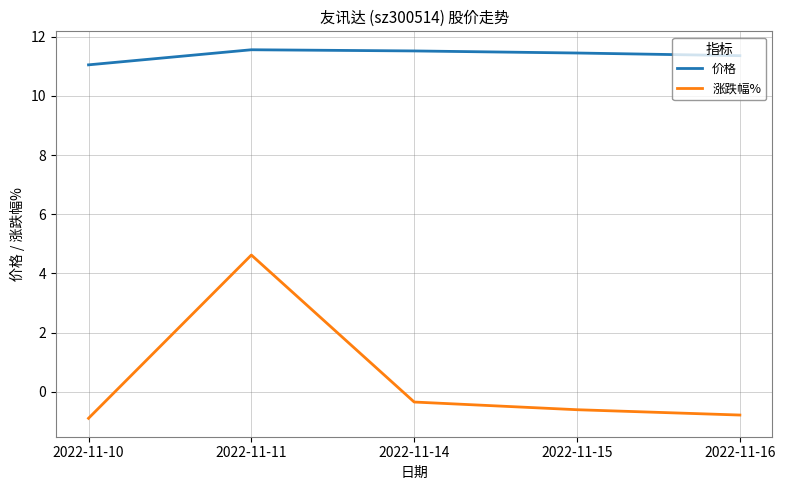

Rank the series at 2022-11-14 from highest to lowest value.

价格, 涨跌幅%